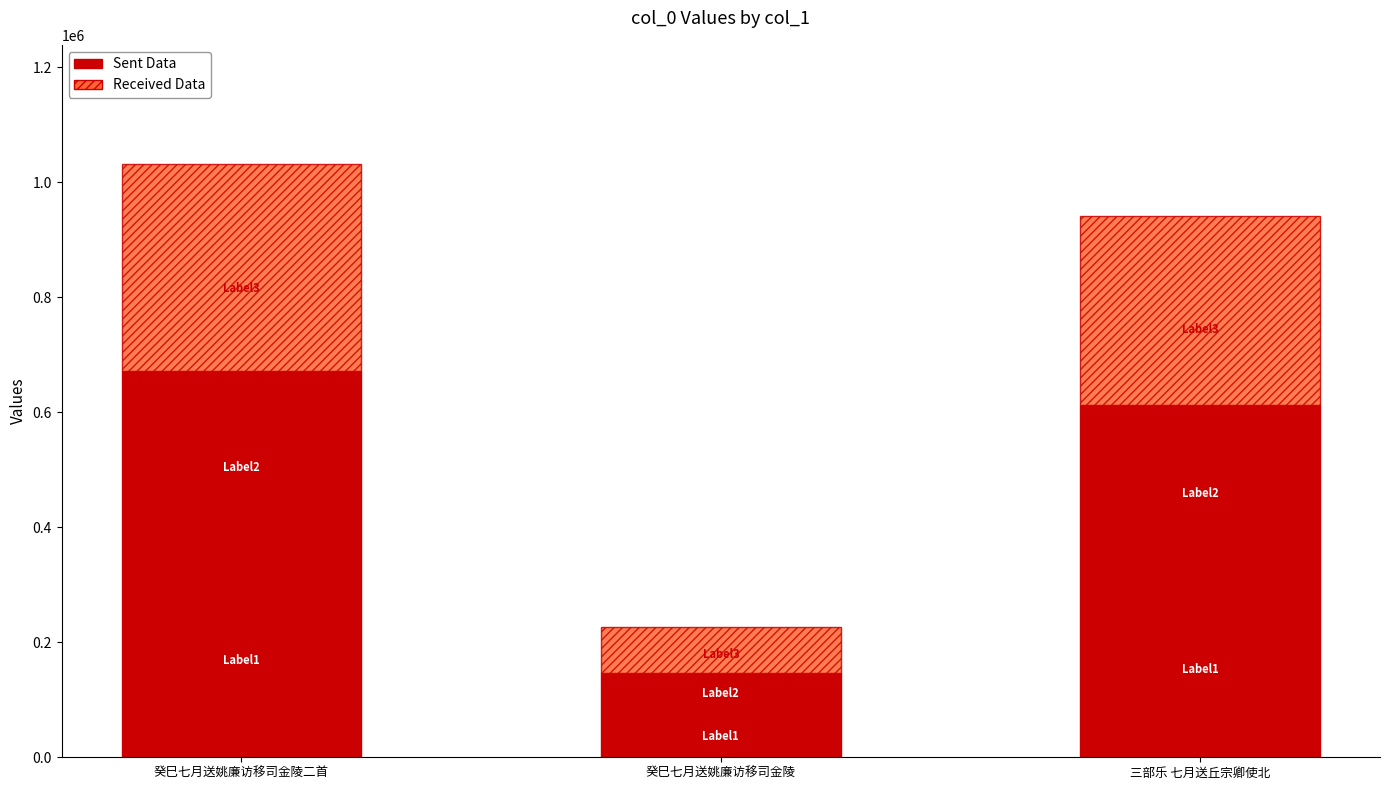

What is the total value across all series at 癸巳七月送姚廉访移司金陵二首?

1032270.0